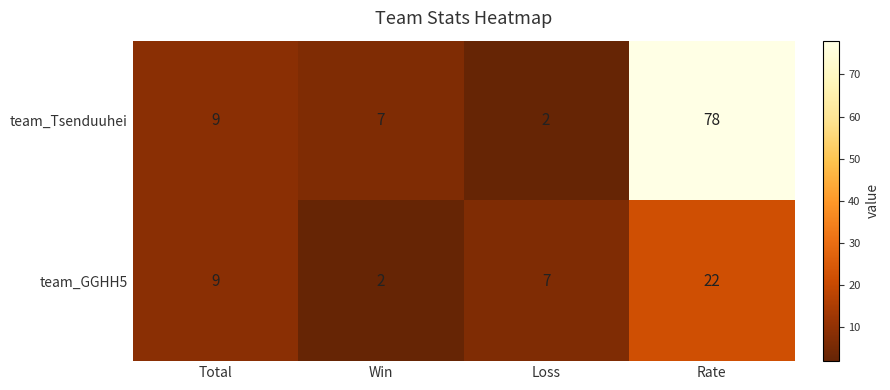

Read the team_Tsenduuhei value at Total, to the nearest 5.

10